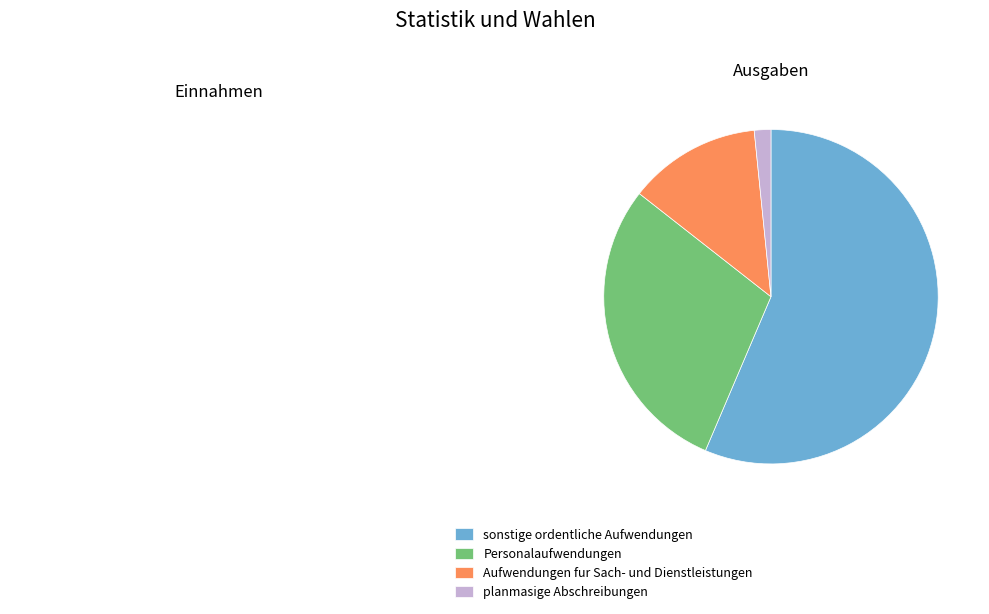

Which has a higher value, sonstige ordentliche Aufwendungen or Personalaufwendungen?

sonstige ordentliche Aufwendungen